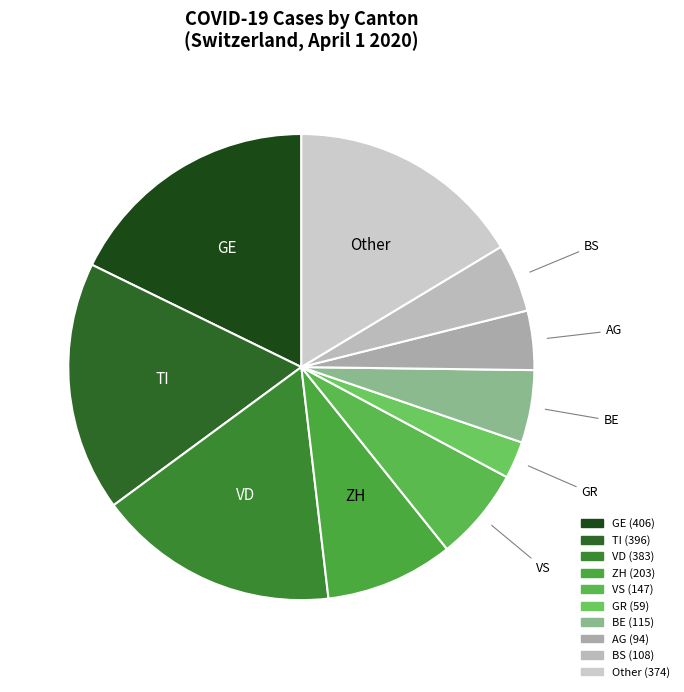

How many slices are in this pie chart?

10